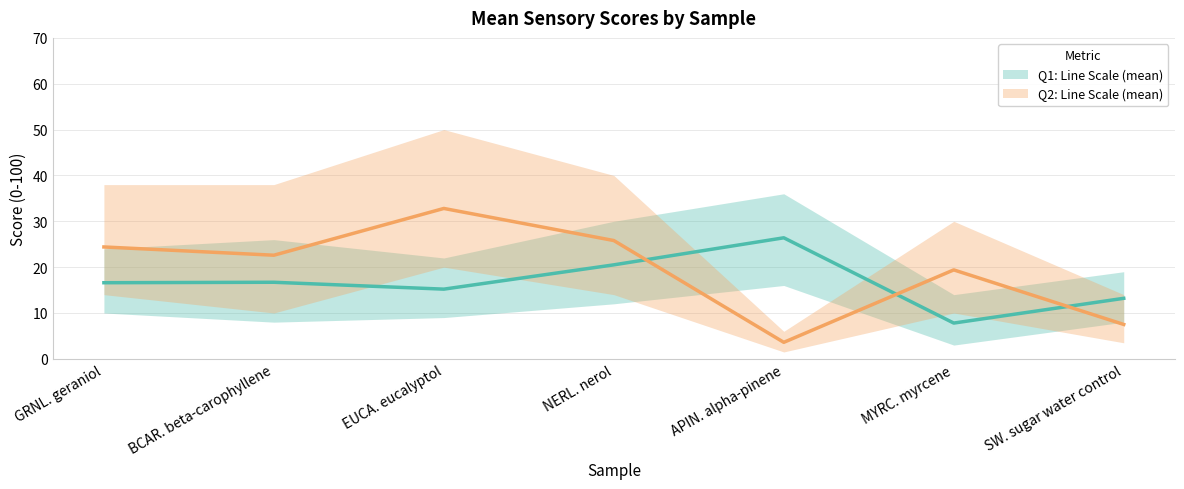

What is the value of the Q2: Line Scale (mean) point at the 7th from the left?

7.5